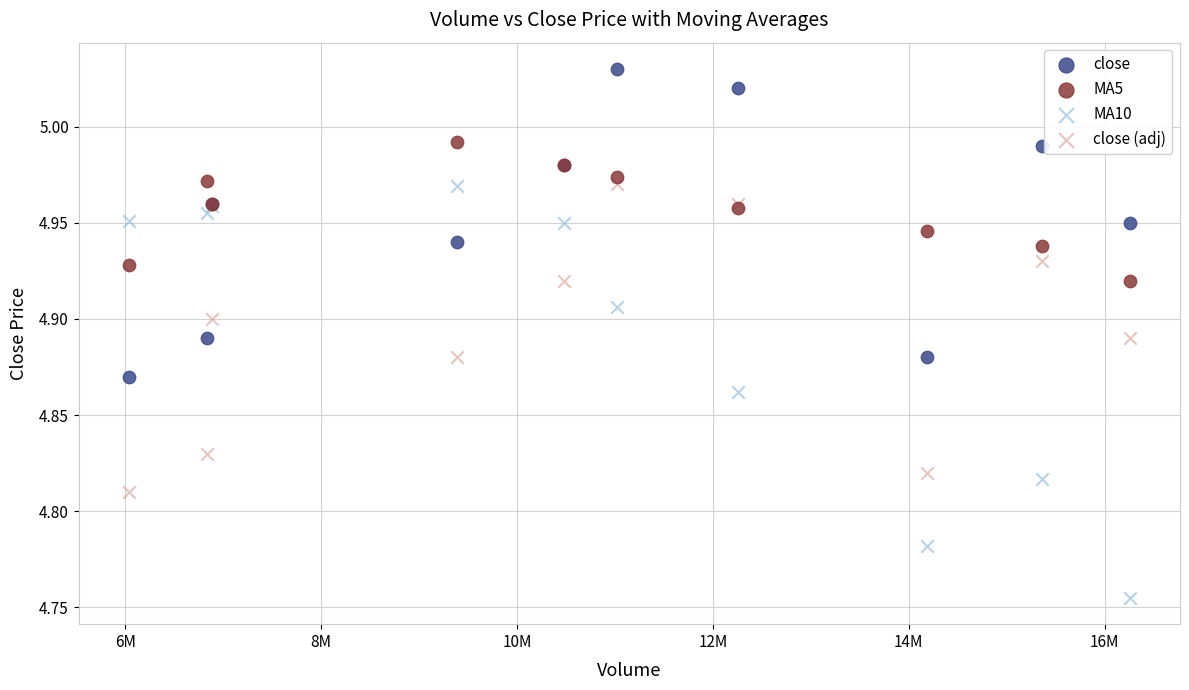

Which series reaches the maximum Y coordinate?

close